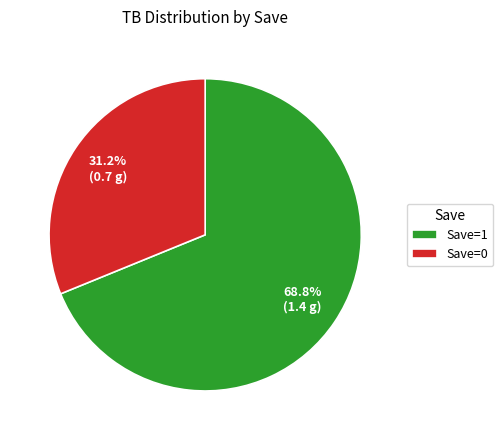

To the nearest percent, what is the average slice percentage?

50%